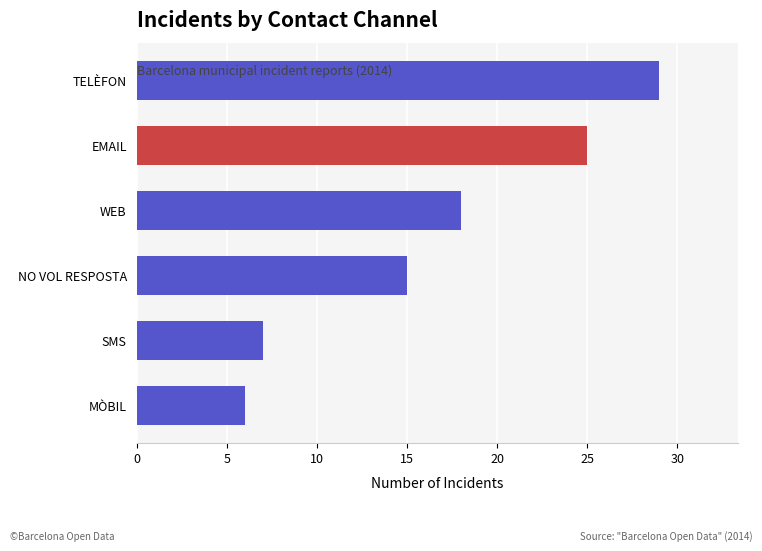

Which label corresponds to the largest value in the chart?

TELÈFON